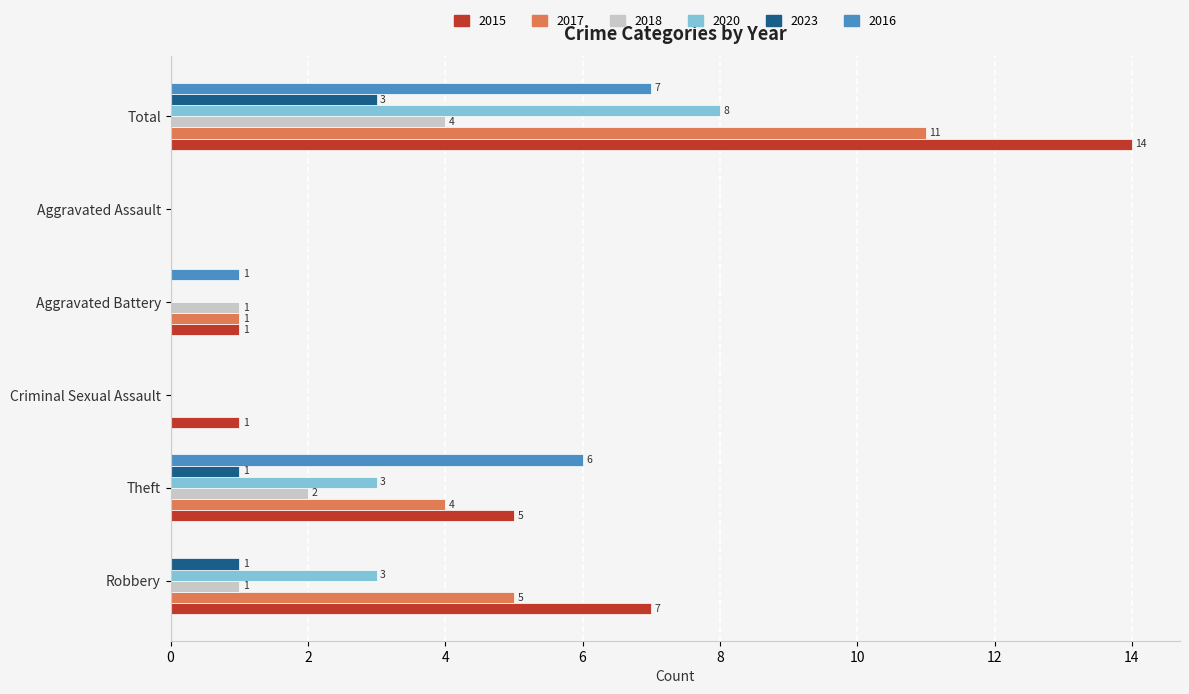

Where is 2018 nearest to the value 2?

Theft